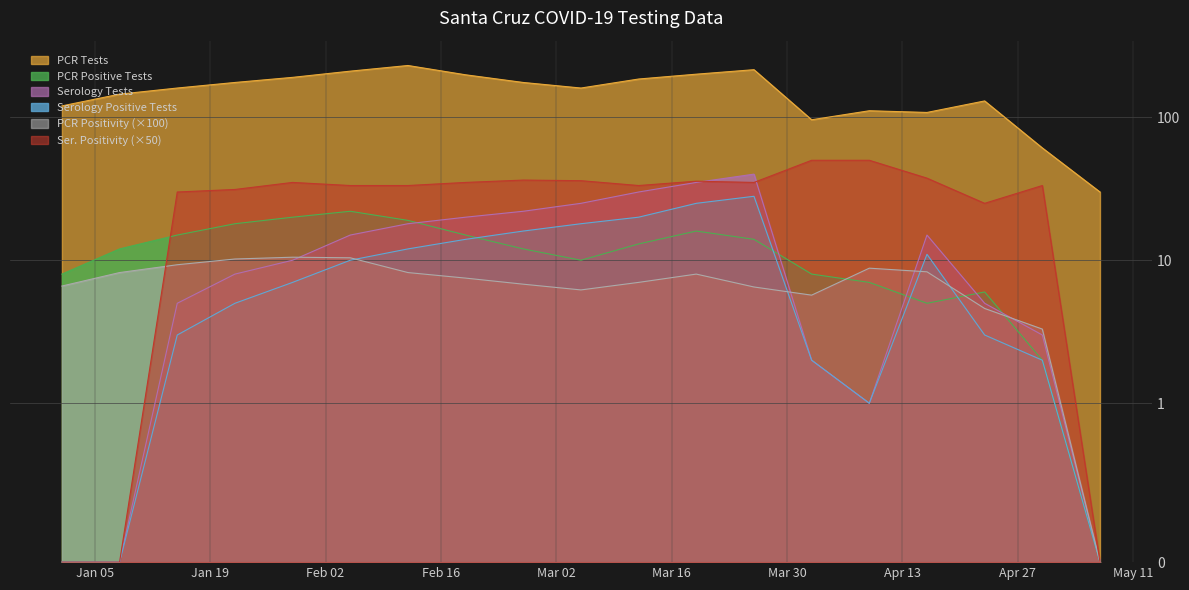

True or false: PCR Tests and Serology Positive Tests cross at least once.

False